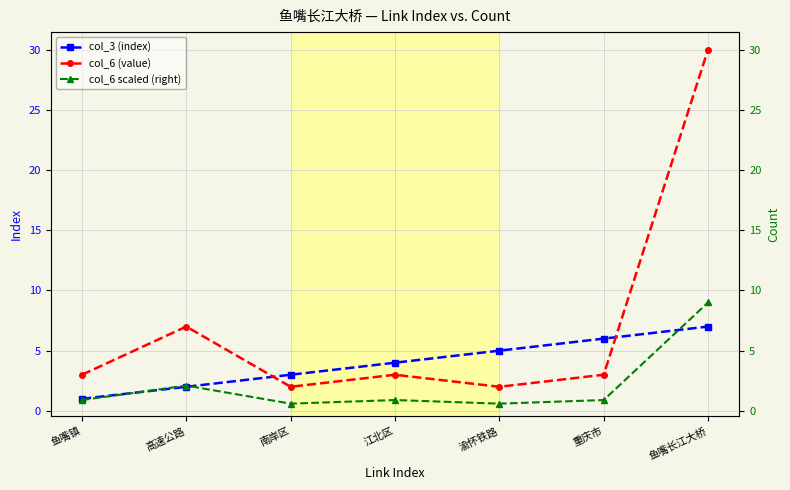

What are all the series names shown in the legend?

col_3 (index), col_6 (value), col_6 scaled (right)